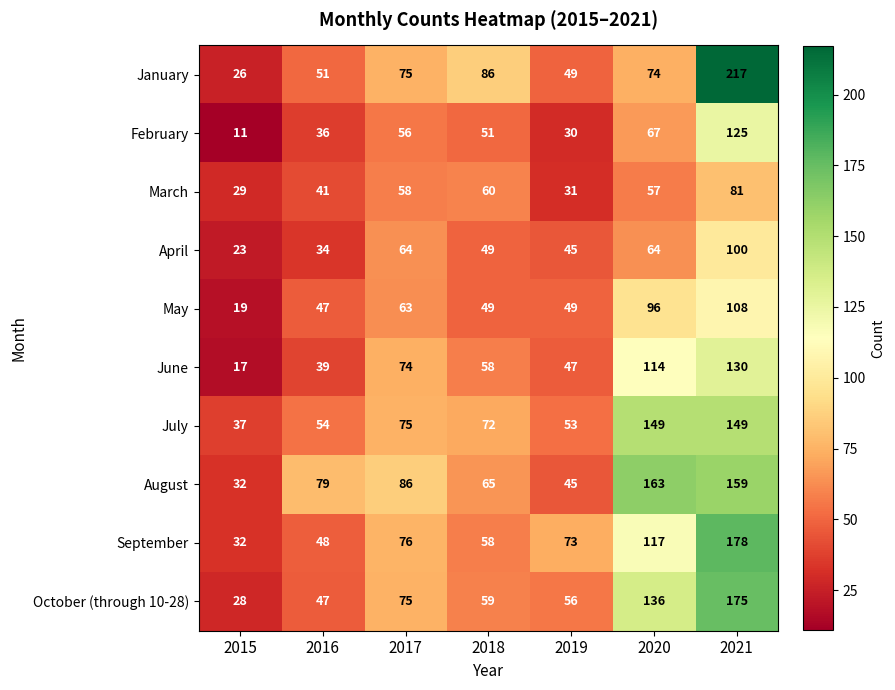

What is the difference between the maximum and minimum values in the January series?

191